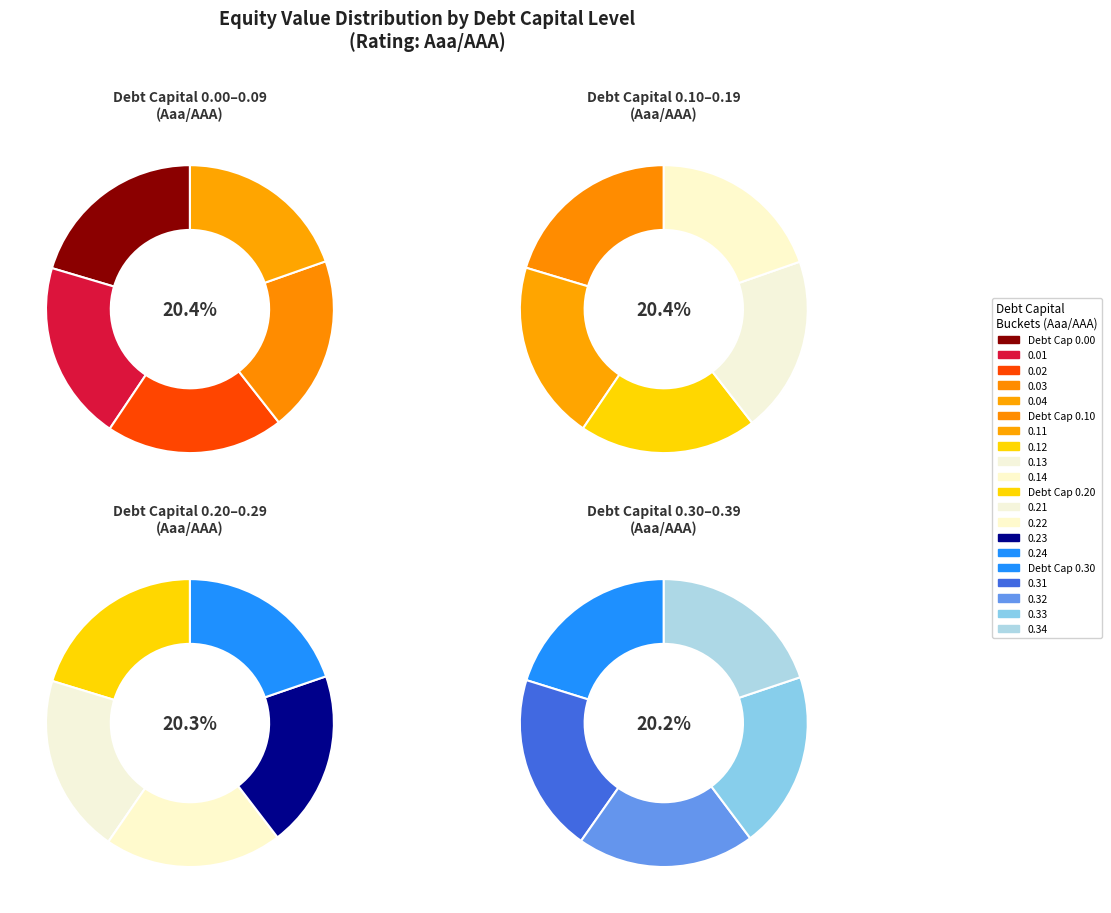

Is there any slice that represents more than half of the pie?

No